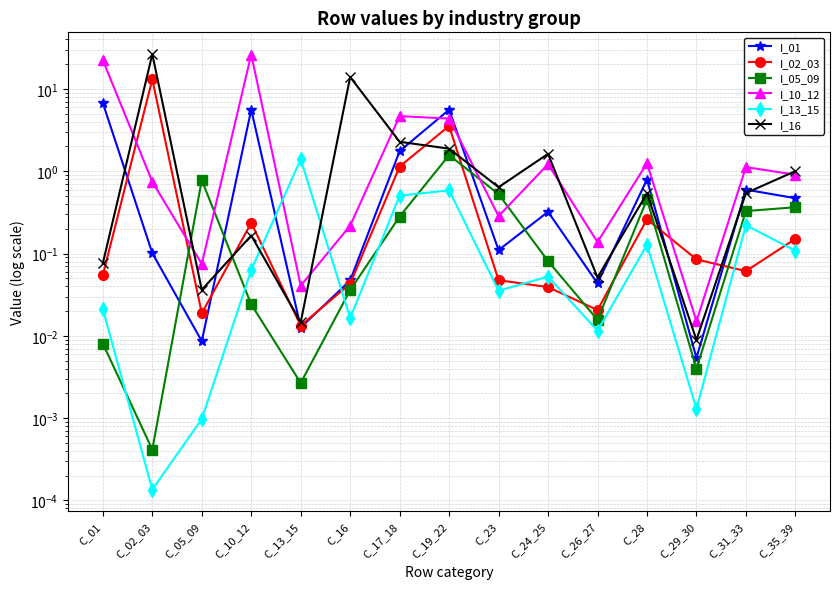

Reading left to right, extract all data points from this chart.

I_01: 6.8	0.1	0.0	5.6	0.0	0.0	1.8	5.6	0.1	0.3	0.0	0.8	0.0	0.6	0.5
I_02_03: 0.1	13.1	0.0	0.2	0.0	0.0	1.1	3.6	0.0	0.0	0.0	0.3	0.1	0.1	0.2
I_05_09: 0.0	0.0	0.8	0.0	0.0	0.0	0.3	1.6	0.5	0.1	0.0	0.5	0.0	0.3	0.4
I_10_12: 22.4	0.7	0.1	26.2	0.0	0.2	4.7	4.4	0.3	1.2	0.1	1.3	0.0	1.1	0.9
I_13_15: 0.0	0.0	0.0	0.1	1.4	0.0	0.5	0.6	0.0	0.1	0.0	0.1	0.0	0.2	0.1
I_16: 0.1	26.5	0.0	0.2	0.0	14.0	2.3	1.9	0.6	1.6	0.1	0.5	0.0	0.5	1.0